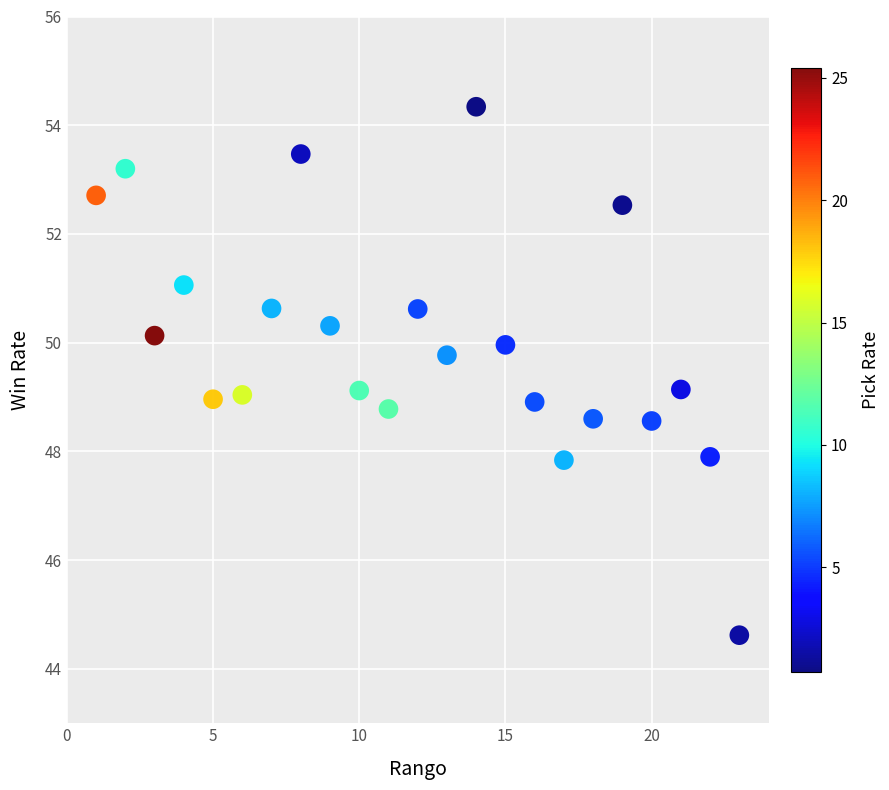

What is the range of X values (max minus min)?

22.0